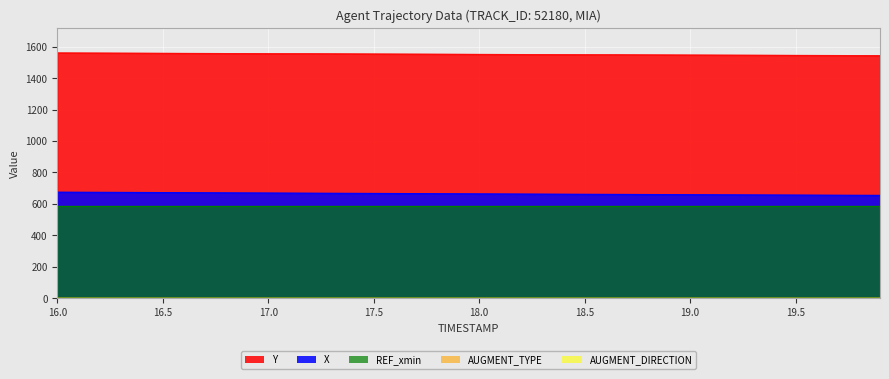

List the labels in order of Y value, smallest first.

19.9, 19.8, 19.7, 19.6, 19.5, 19.4, 19.3, 19.2, 19.1, 19.0, 18.9, 18.8, 18.7, 18.6, 18.5, 18.4, 18.3, 18.2, 18.1, 18.0, 17.9, 17.8, 17.7, 17.6, 17.5, 17.4, 17.3, 17.2, 17.1, 17.0, 16.9, 16.8, 16.7, 16.6, 16.5, 16.4, 16.3, 16.2, 16.1, 16.0